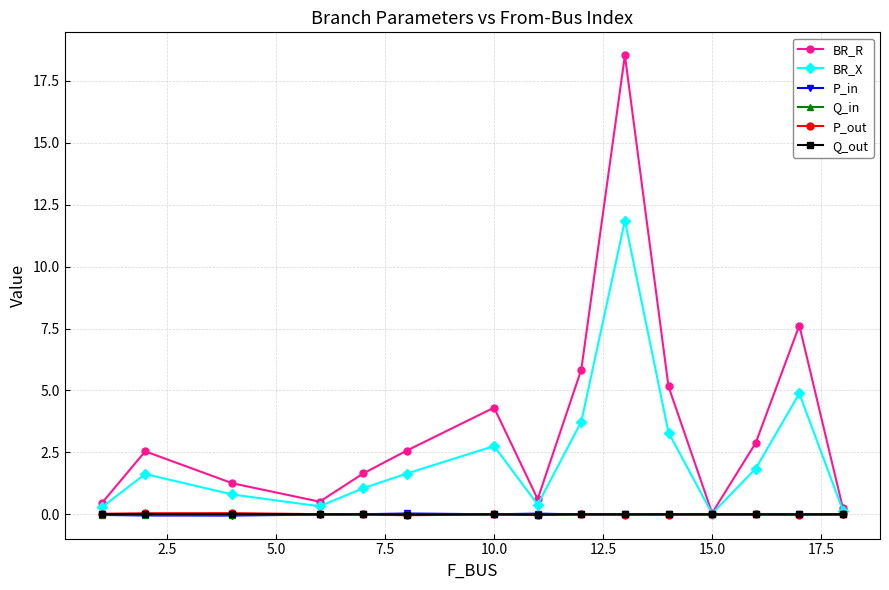

Which series has the widest spread of values?

BR_R